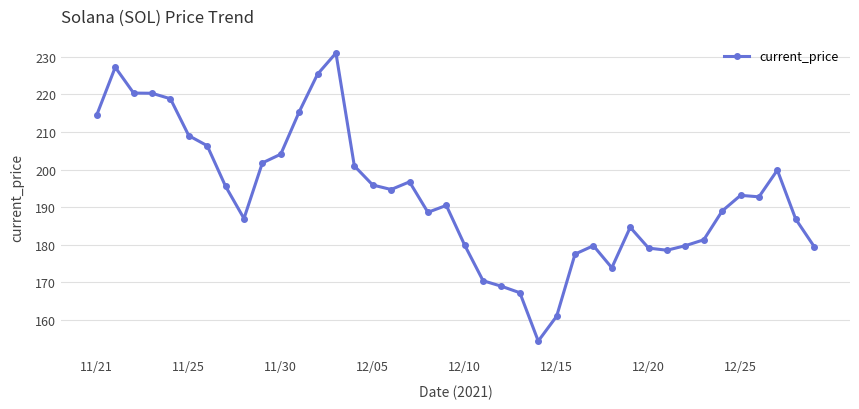

What is the value of the 36th point from the left?

193.1